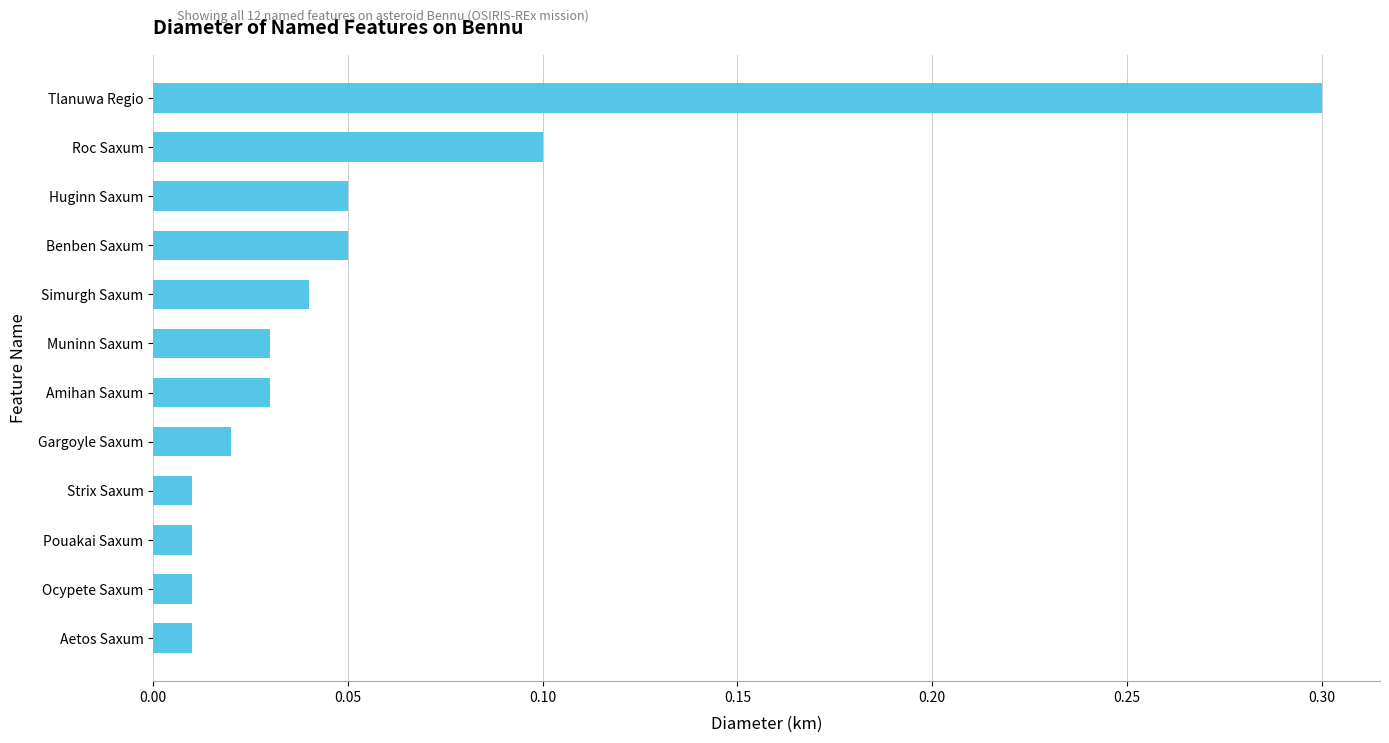

Does the chart contain stacked bars?

No